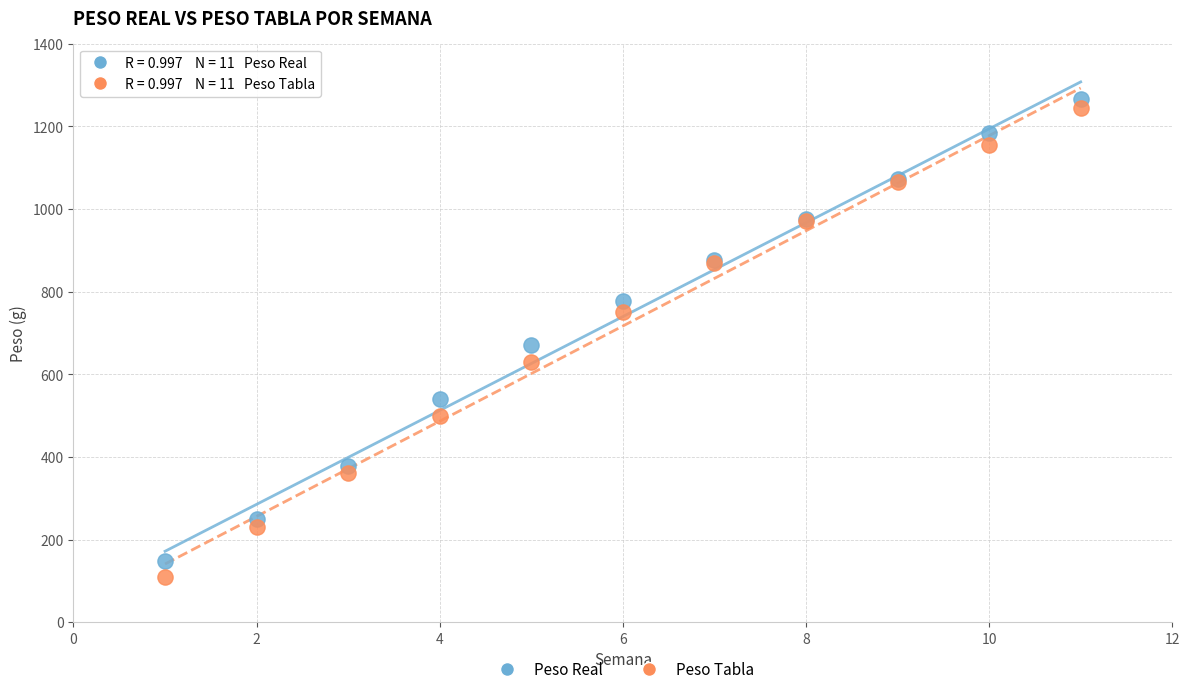

Across all series, what Y value is closest to 687?

670.0